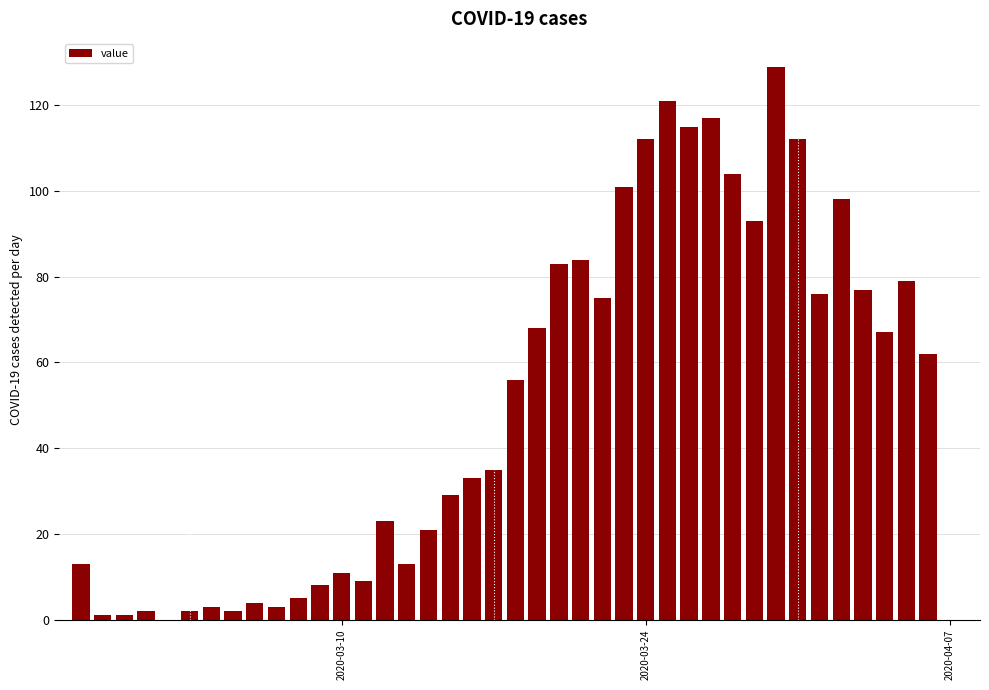

What is the sum of all values?

2047